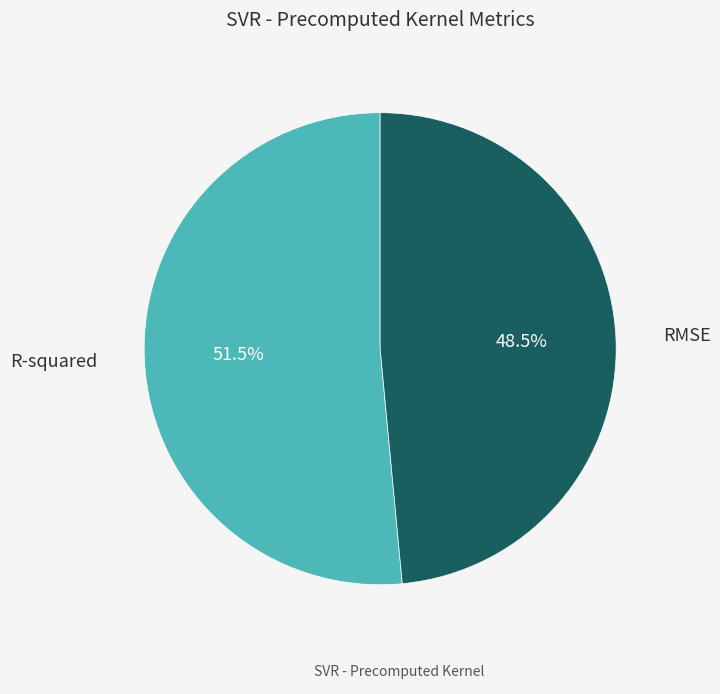

Is there any slice that represents more than half of the pie?

Yes